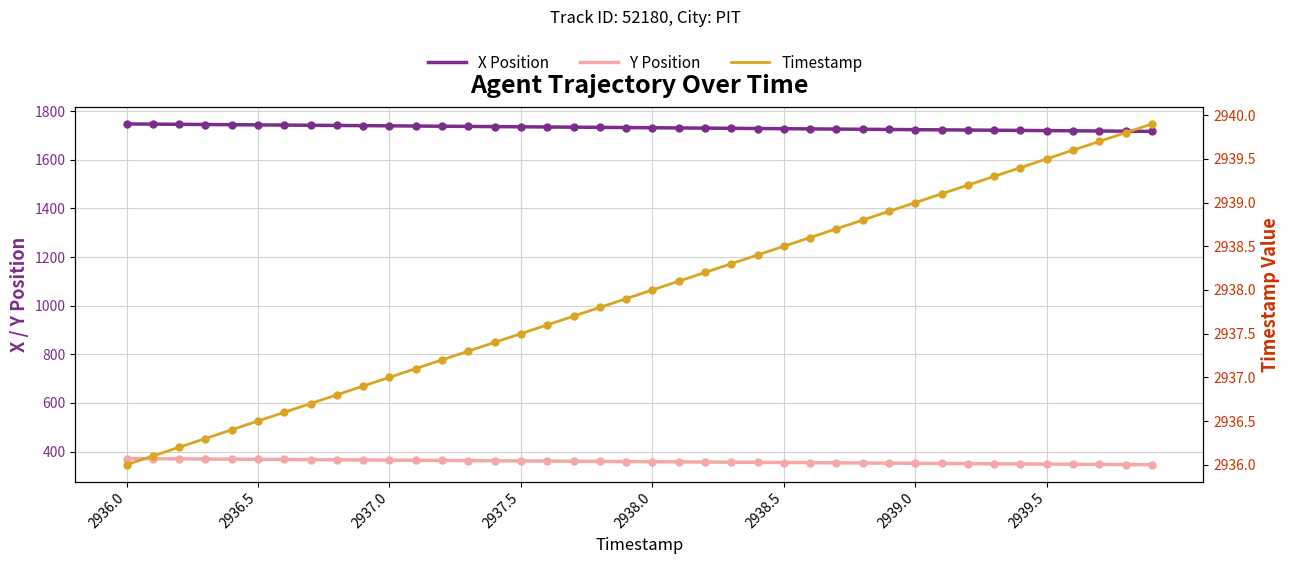

True or false: X Position has a value of 2578.6 at 11.

False